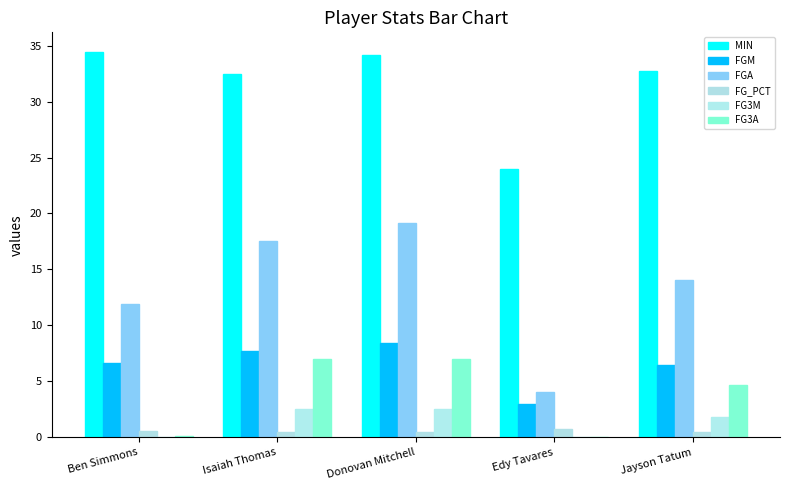

How many series are shown in this chart?

6